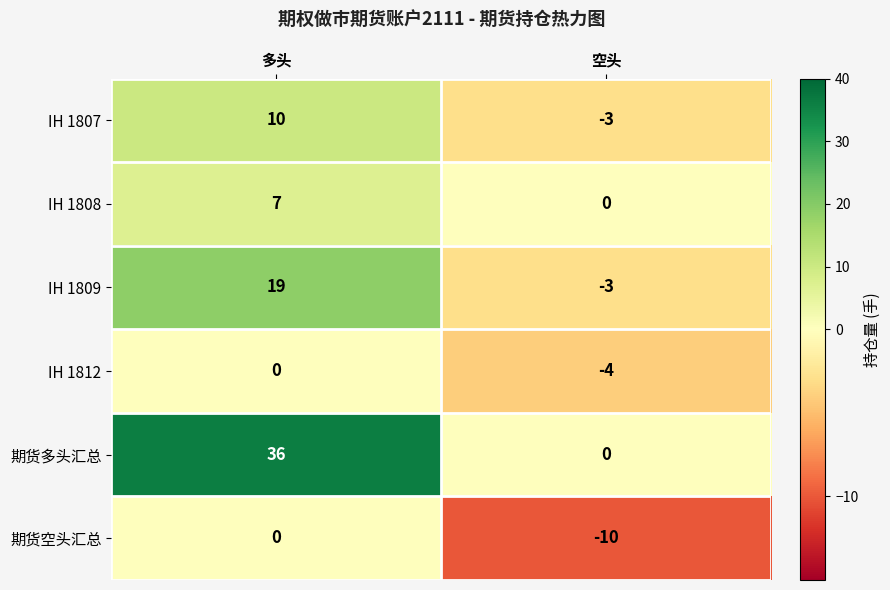

Which series has the largest total across all categories?

期货多头汇总